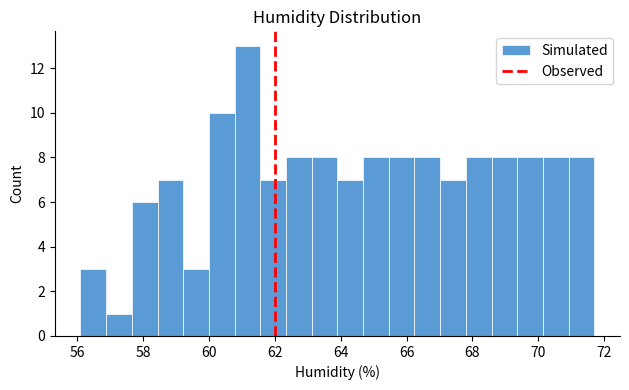

Read against the x-axis, roughly where is the centre of the tallest bar?

61.2